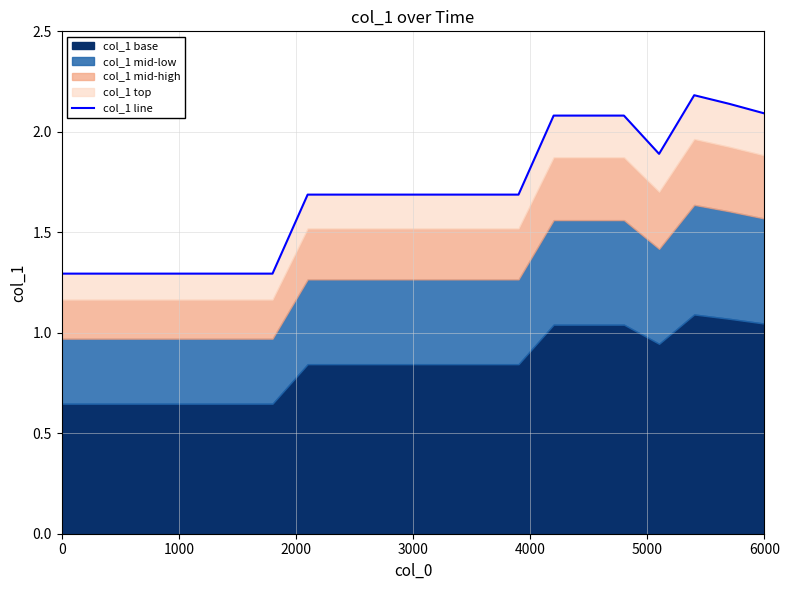

What is the greatest value displayed?

2.2